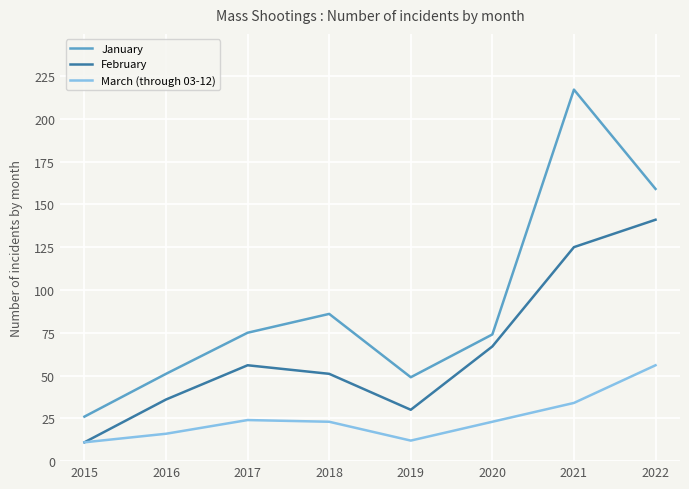

True or false: March (through 03-12) has a value of 23 at 2020.

True